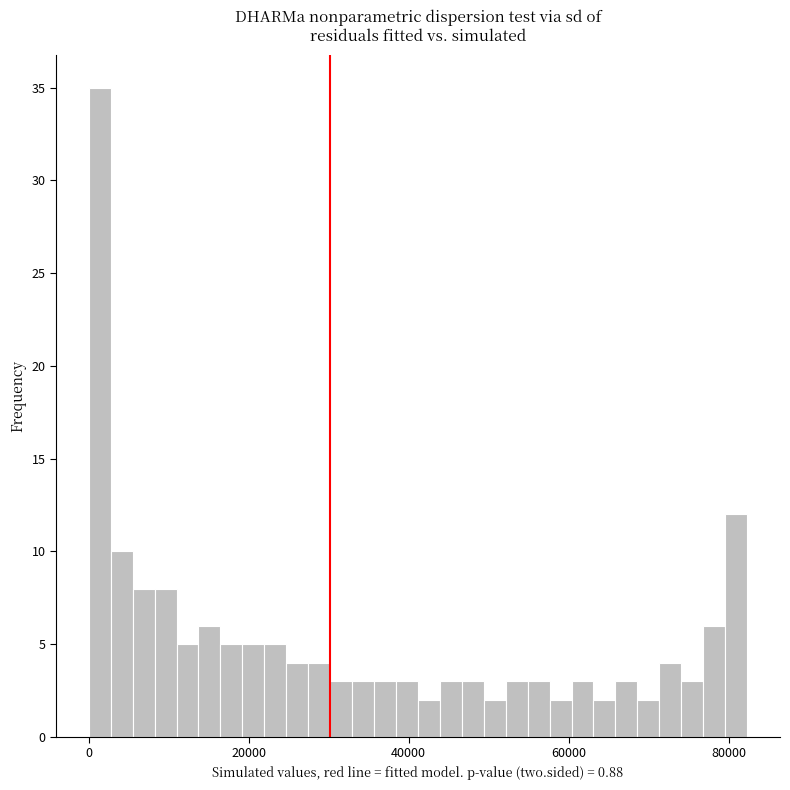

Around what value on the x-axis is the tallest bar? Give the approximate position of its centre, as read against the axis.

2000